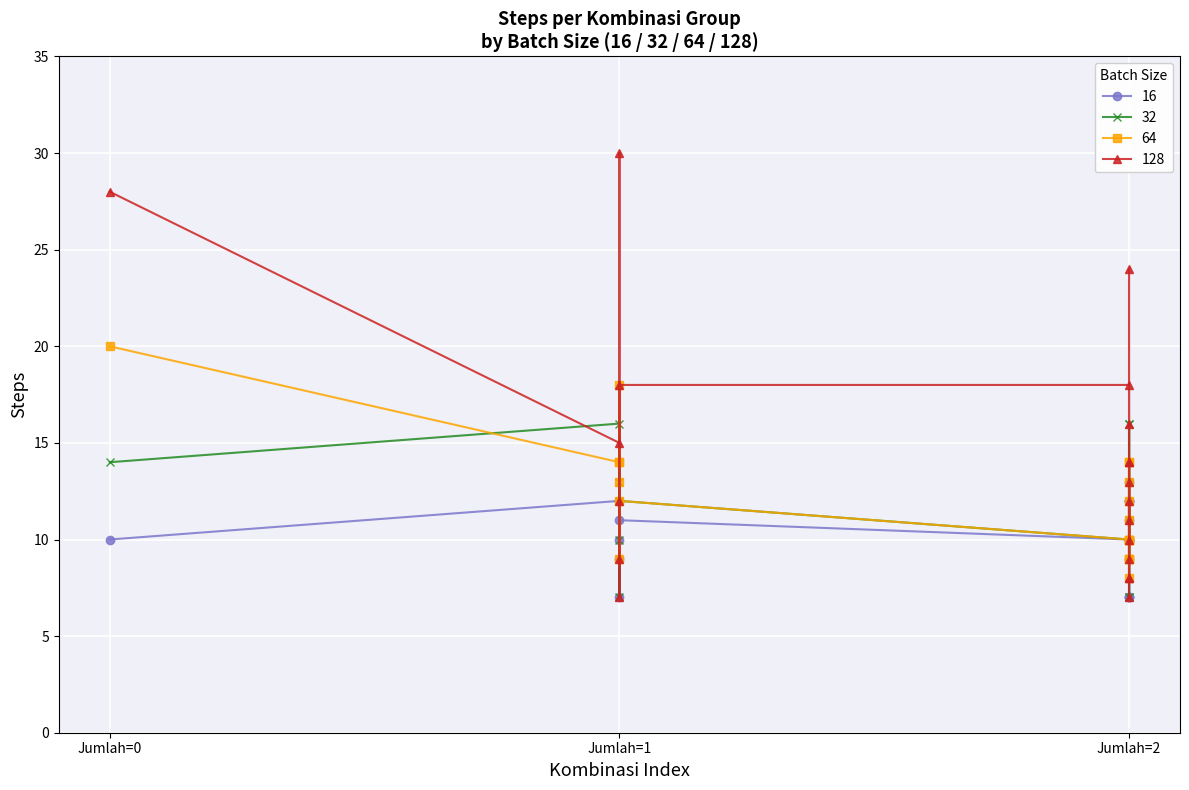

List the series in order of their peak value, lowest first.

16, 32, 64, 128